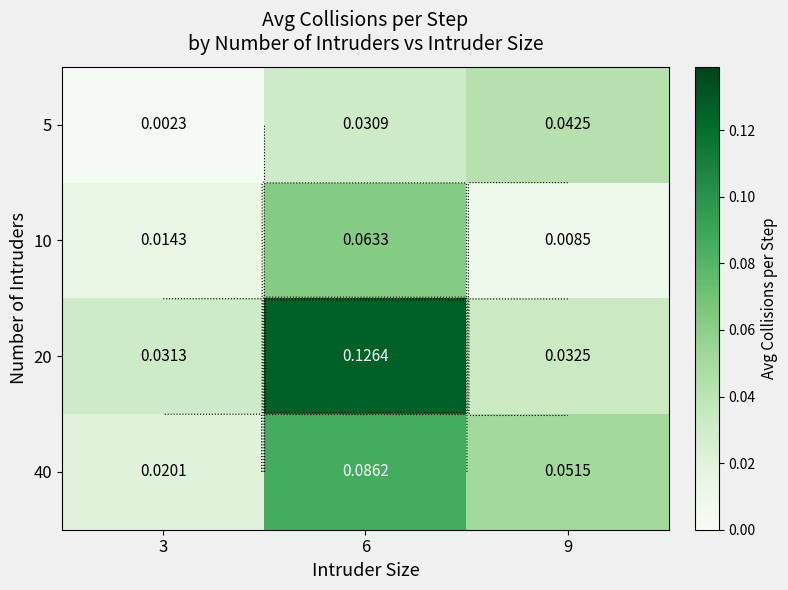

At how many categories does at least one series exceed 0?

3